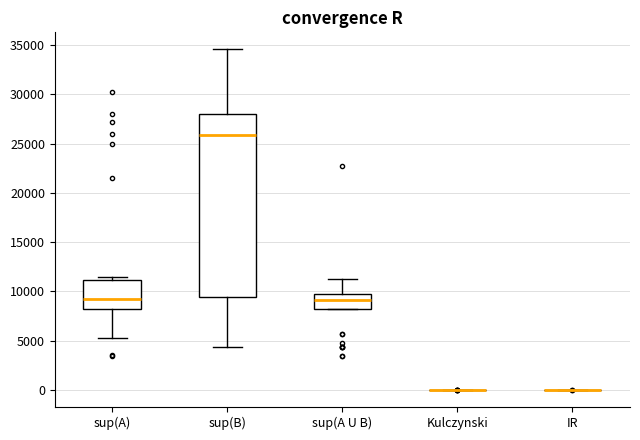

Reading left to right, read every box against the y-axis: the position of its median line, the range the box covers, and the ends of its whiskers. The values are not printed on the chart, so give them approximately, as read against the axis.

sup(A): median 9500, box 8000 to 11000, whiskers 5500 to 11500
sup(B): median 26000, box 9500 to 28000, whiskers 4500 to 34500
sup(A U B): median 9000, box 8000 to 10000, whiskers 8000 to 11000
Kulczynski: box collapsed to a line at 0, whiskers 0 to 0
IR: box collapsed to a line at 0, whiskers 0 to 0